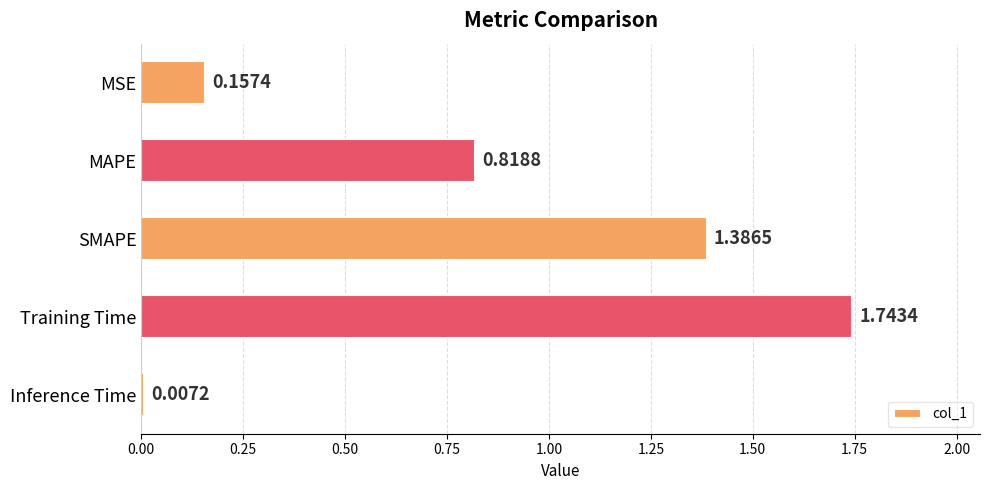

How many series are shown in this chart?

1